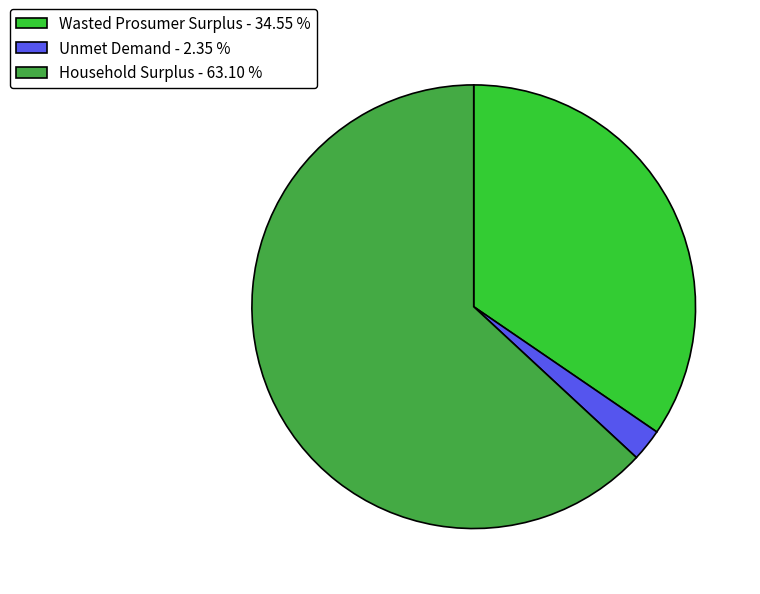

Is the sum of Wasted Prosumer Surplus - 34.55 % and Household Surplus - 63.10 % greater than half?

Yes